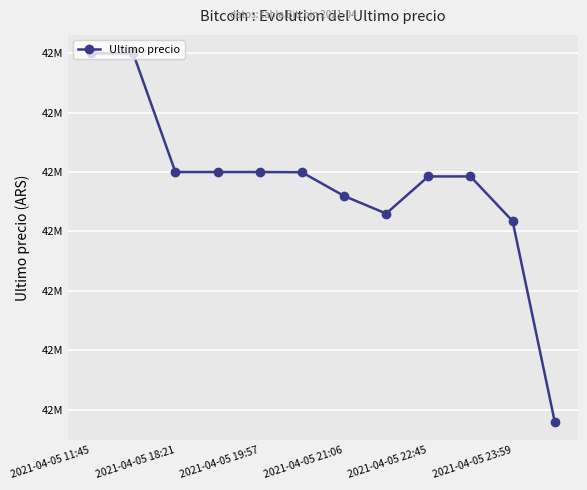

Is this an area chart (filled region under the line)?

No